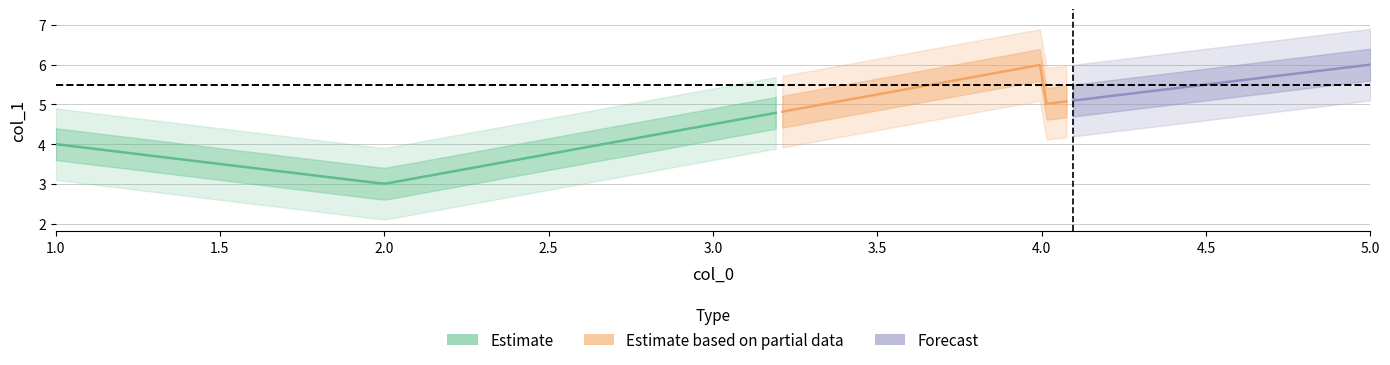

What is the value of the 4th point from the left?

5